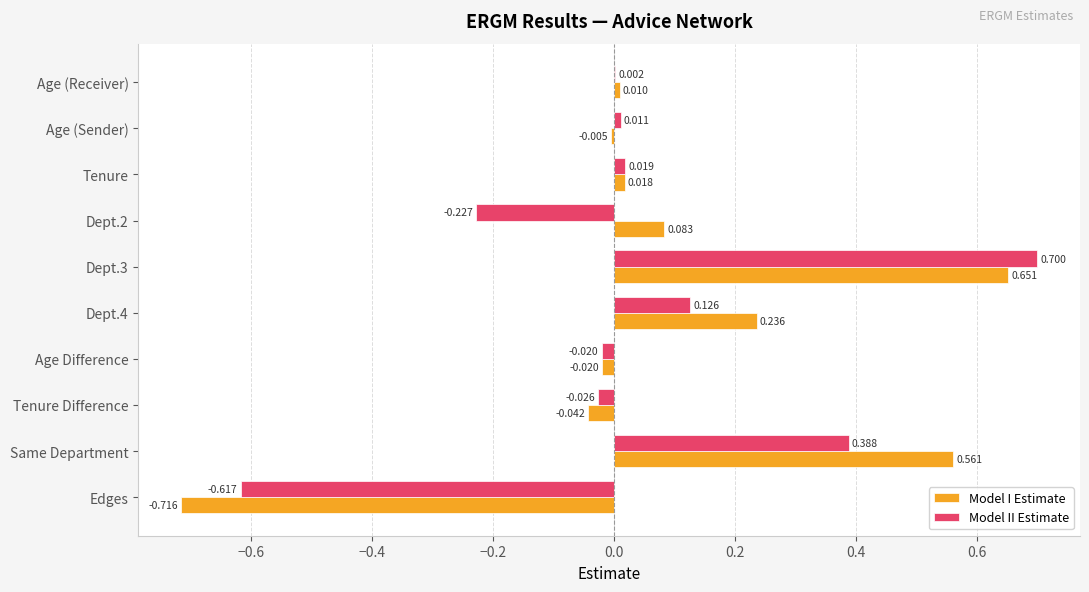

At which label is Model I Estimate closest to 0?

Age (Sender)